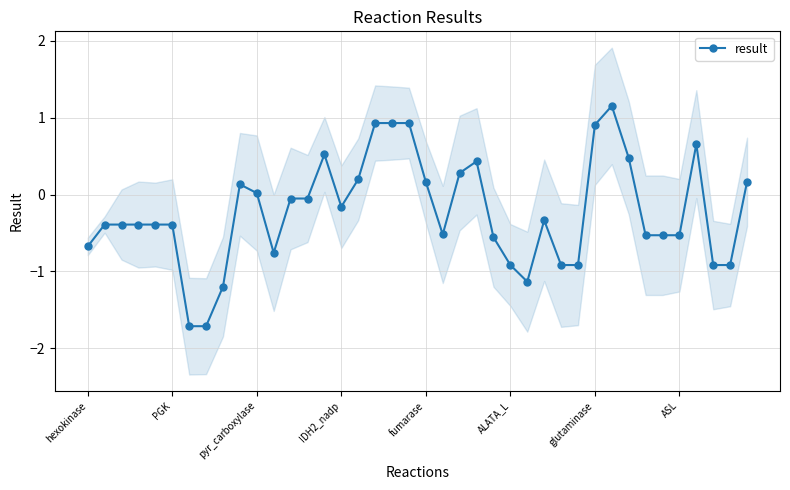

True or false: result has more than 2 points higher than both neighbors.

True